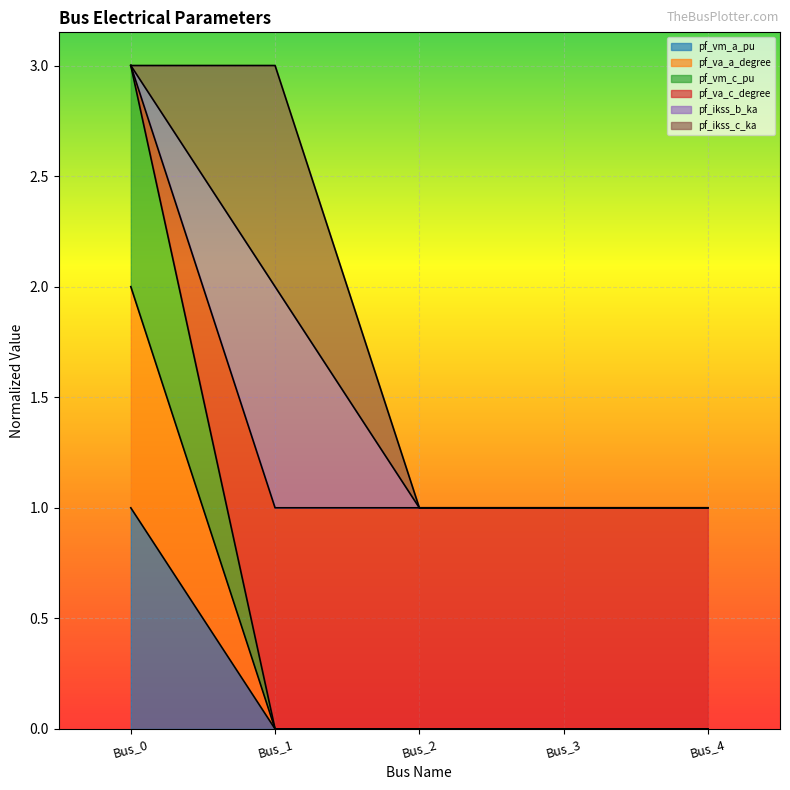

Does the chart display data point markers on the line(s)?

No